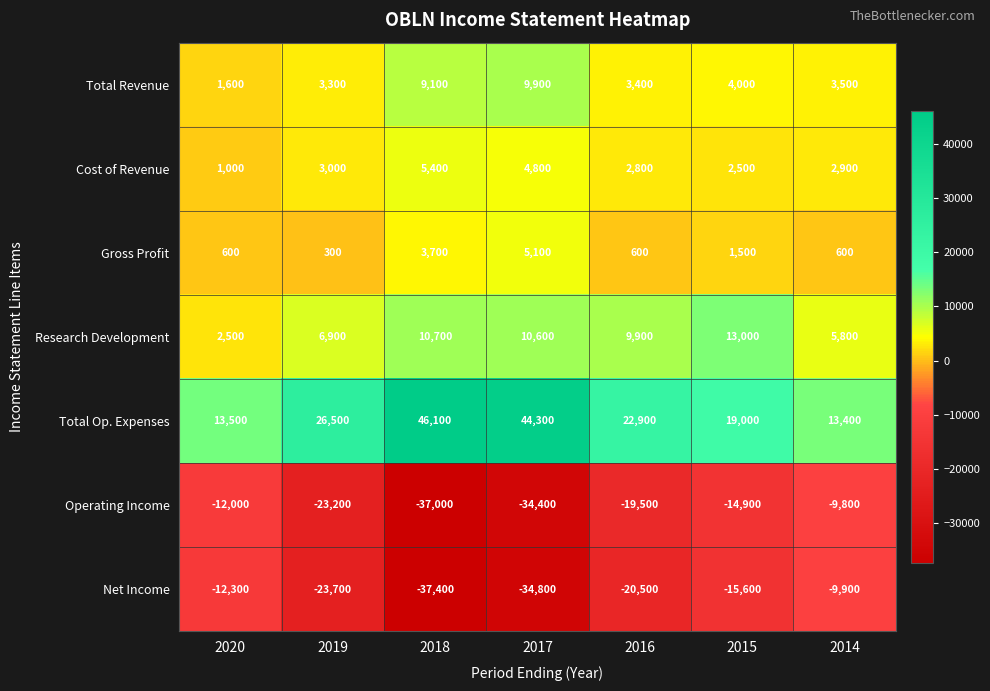

The value of Operating Income at 2016 is -9936. True or false?

False